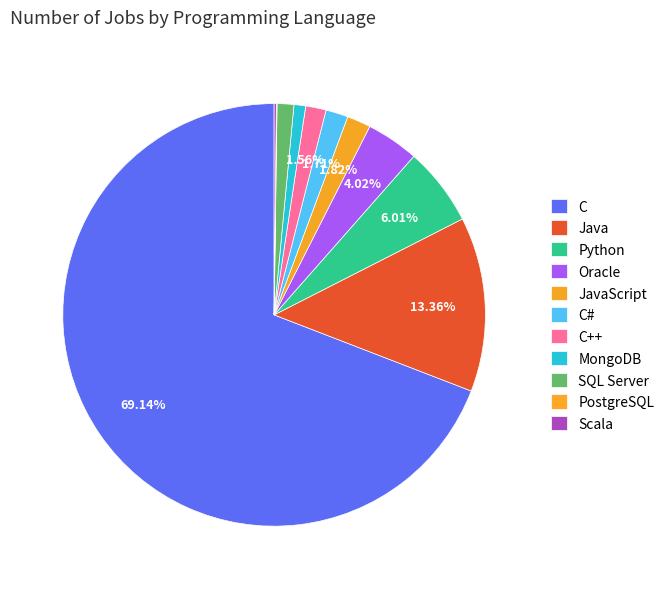

To the nearest percent, what is the difference between the Oracle and MongoDB slice percentages?

3%